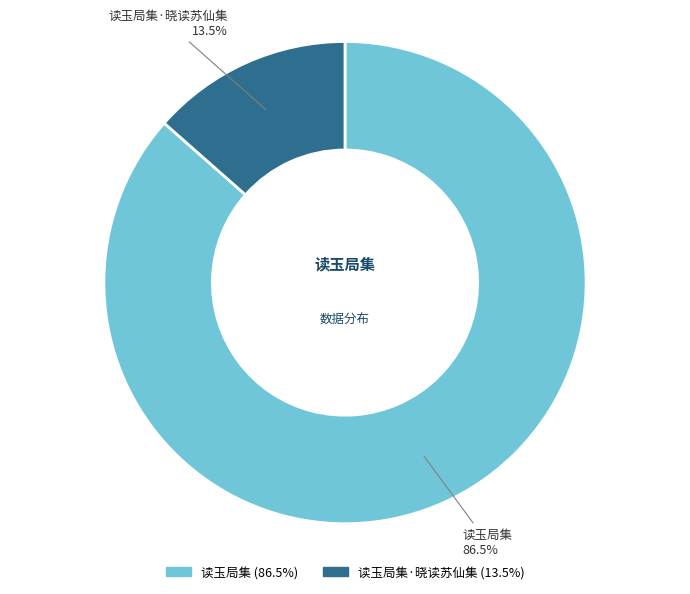

How many slices are in this pie chart?

2